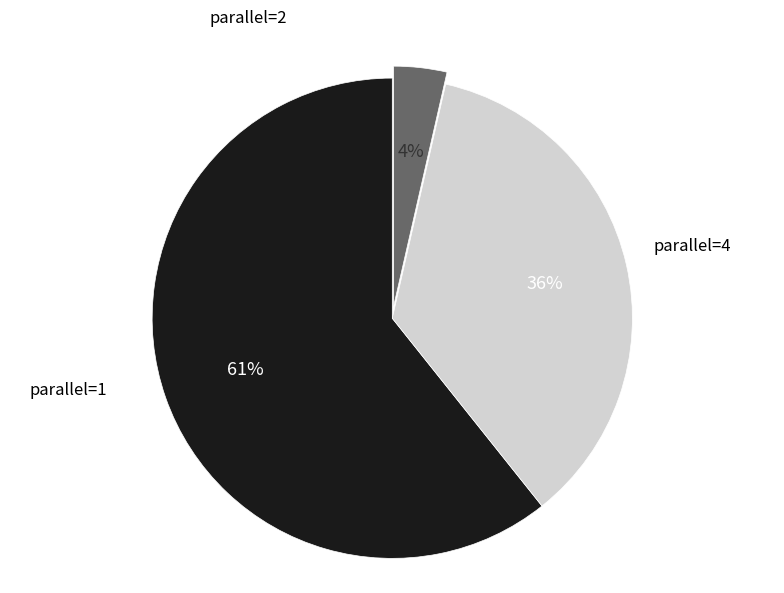

Is there any slice that represents more than half of the pie?

Yes